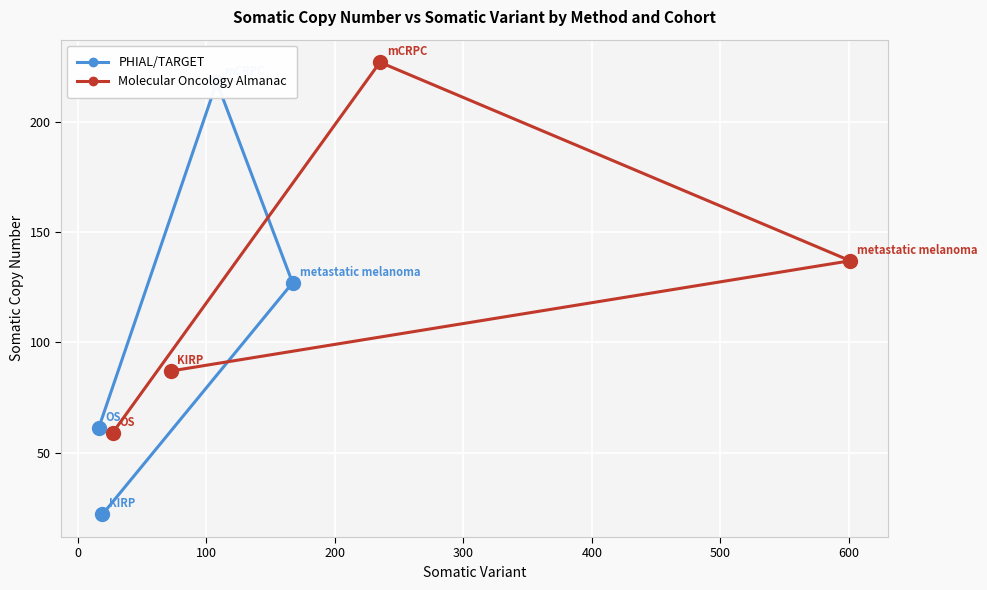

What is the minimum value for Molecular Oncology Almanac?

59